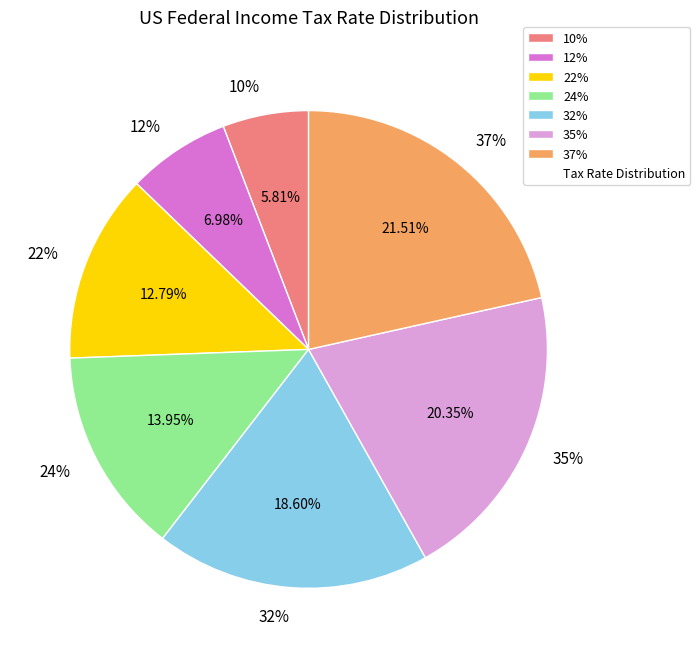

To the nearest percent, what portion does 10% represent?

6%